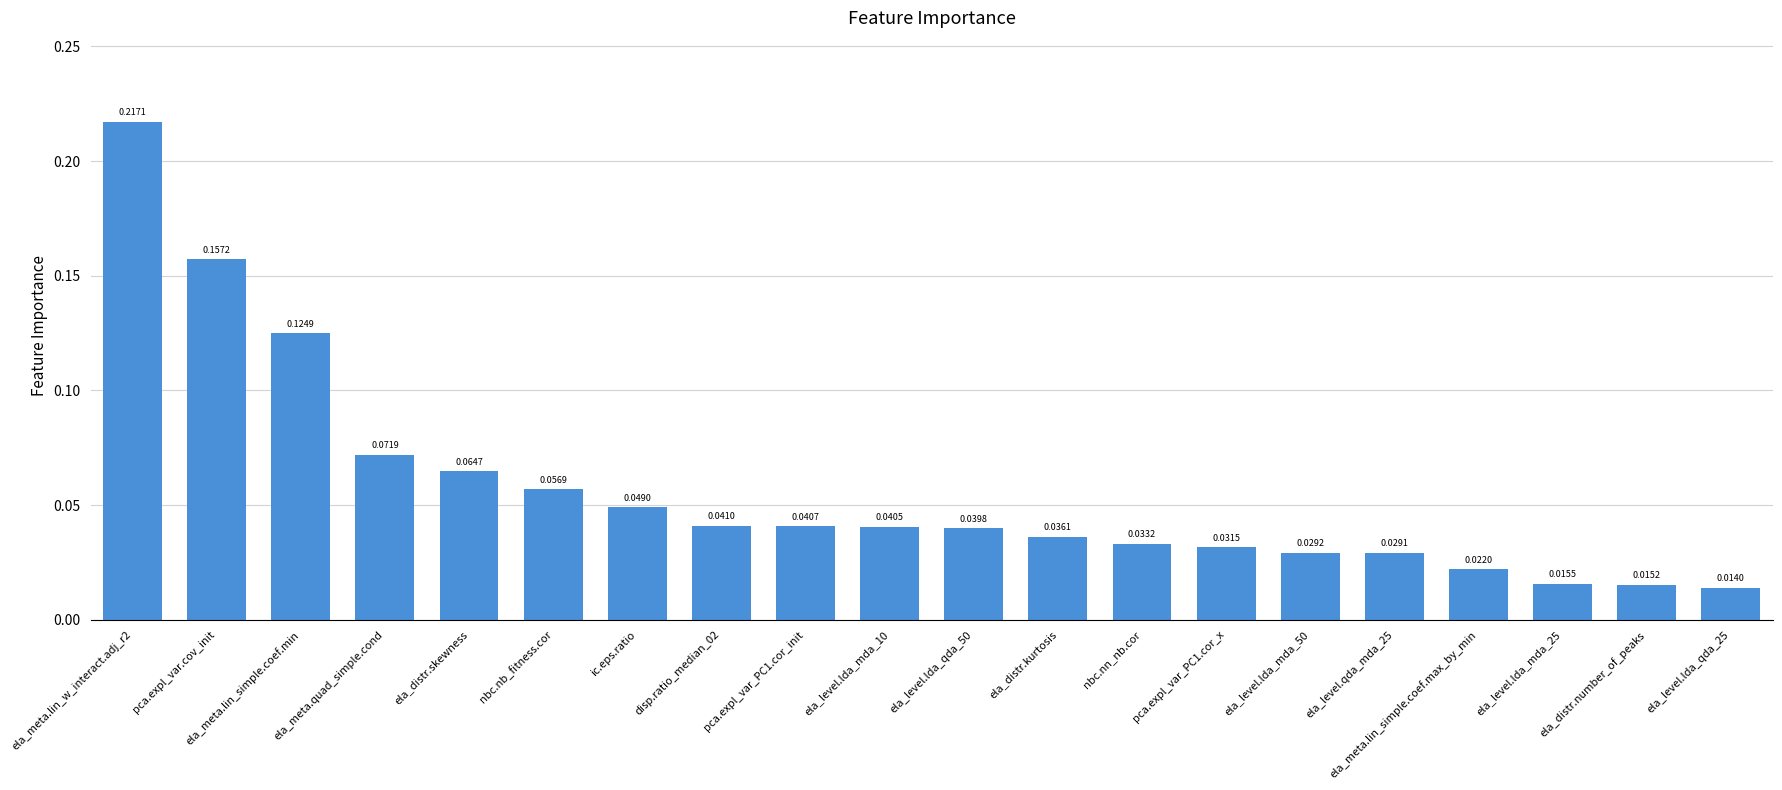

Count the number of categories in the chart.

20